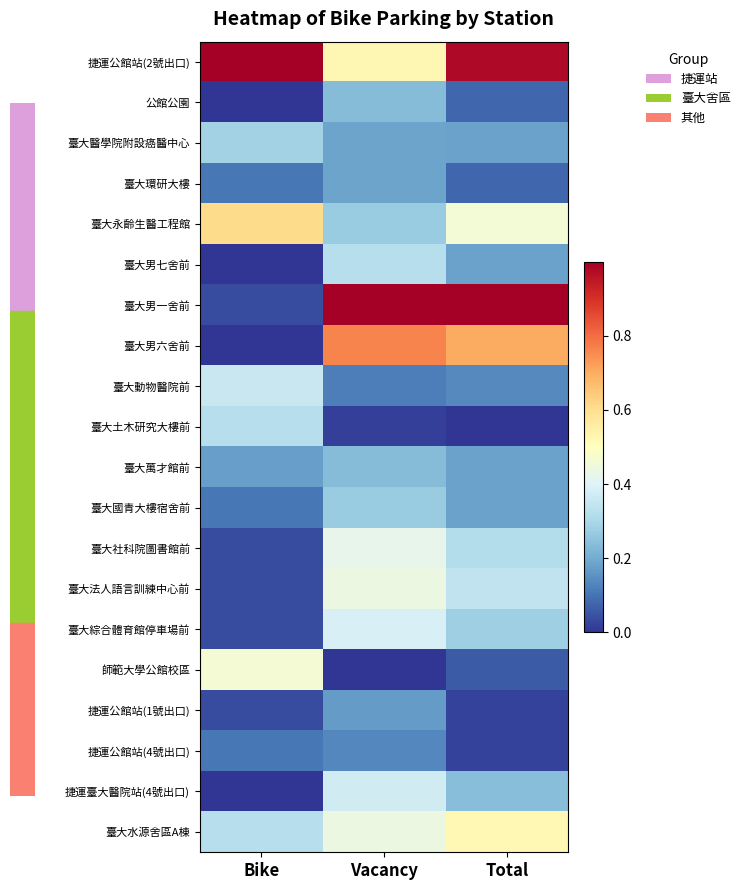

Reading right to left, transcribe all the data shown in this chart.

捷運公館站(2號出口): Total=1.0	Vacancy=0.5	Bike=1.0
公館公園: Total=0.1	Vacancy=0.2	Bike=0.0
臺大醫學院附設癌醫中心: Total=0.2	Vacancy=0.2	Bike=0.3
臺大環研大樓: Total=0.1	Vacancy=0.2	Bike=0.1
臺大永齡生醫工程館: Total=0.5	Vacancy=0.3	Bike=0.6
臺大男七舍前: Total=0.2	Vacancy=0.3	Bike=0.0
臺大男一舍前: Total=1.0	Vacancy=1.0	Bike=0.0
臺大男六舍前: Total=0.7	Vacancy=0.8	Bike=0.0
臺大動物醫院前: Total=0.1	Vacancy=0.1	Bike=0.4
臺大土木研究大樓前: Total=0.0	Vacancy=0.0	Bike=0.3
臺大萬才館前: Total=0.2	Vacancy=0.2	Bike=0.2
臺大國青大樓宿舍前: Total=0.2	Vacancy=0.3	Bike=0.1
臺大社科院圖書館前: Total=0.3	Vacancy=0.4	Bike=0.0
臺大法人語言訓練中心前: Total=0.3	Vacancy=0.4	Bike=0.0
臺大綜合體育館停車場前: Total=0.3	Vacancy=0.4	Bike=0.0
師範大學公館校區: Total=0.1	Vacancy=0.0	Bike=0.5
捷運公館站(1號出口): Total=0.0	Vacancy=0.2	Bike=0.0
捷運公館站(4號出口): Total=0.0	Vacancy=0.1	Bike=0.1
捷運臺大醫院站(4號出口): Total=0.2	Vacancy=0.4	Bike=0.0
臺大水源舍區A棟: Total=0.5	Vacancy=0.4	Bike=0.3